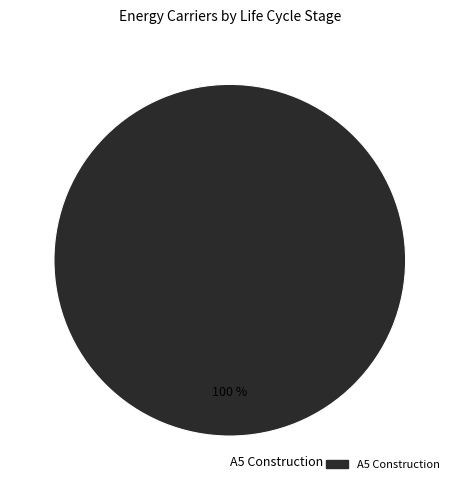

True or false: A5 Construction accounts for 100% of the total.

True